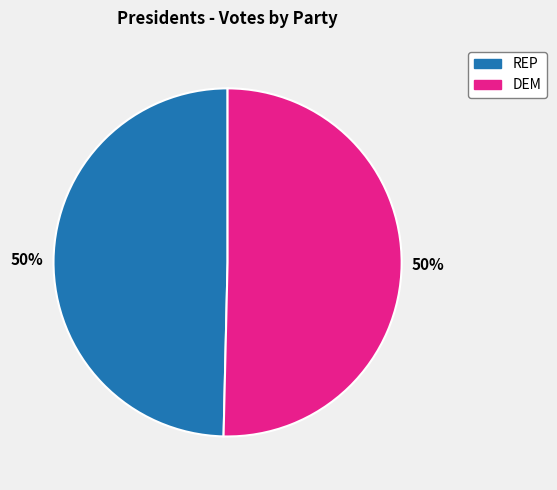

To the nearest percent, what is the combined percentage of REP and DEM?

100%